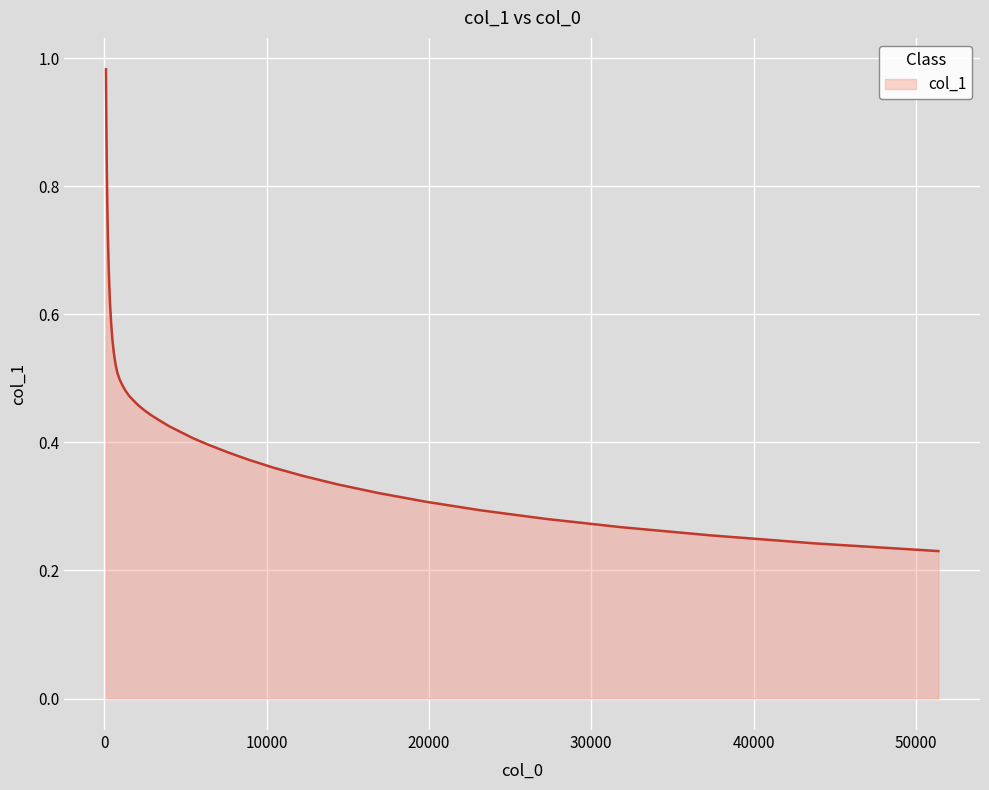

How many lines are shown in the chart?

1